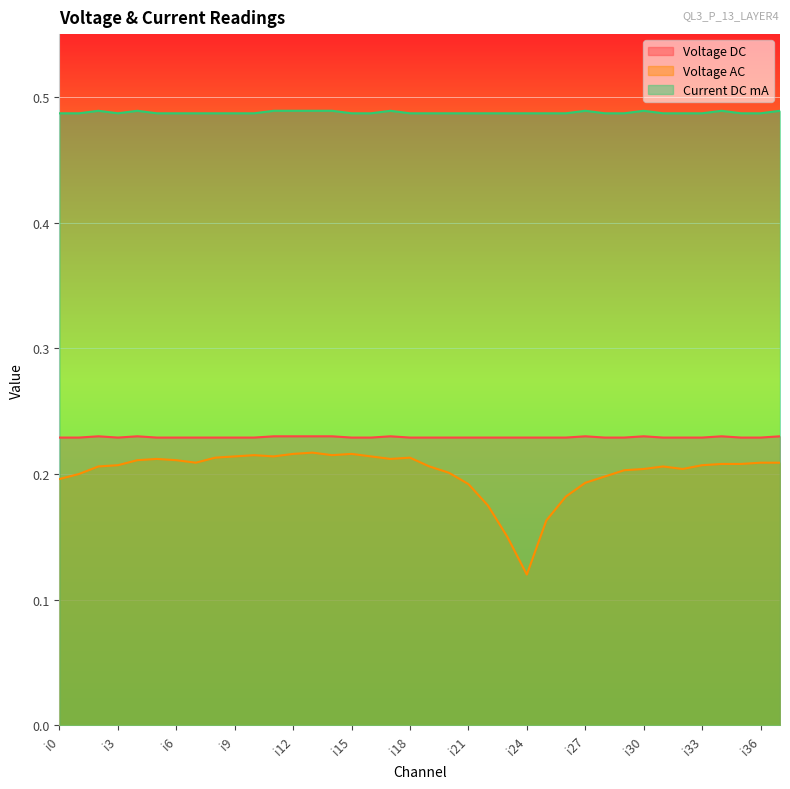

Count the Voltage AC values in the range 0 to 1.

38